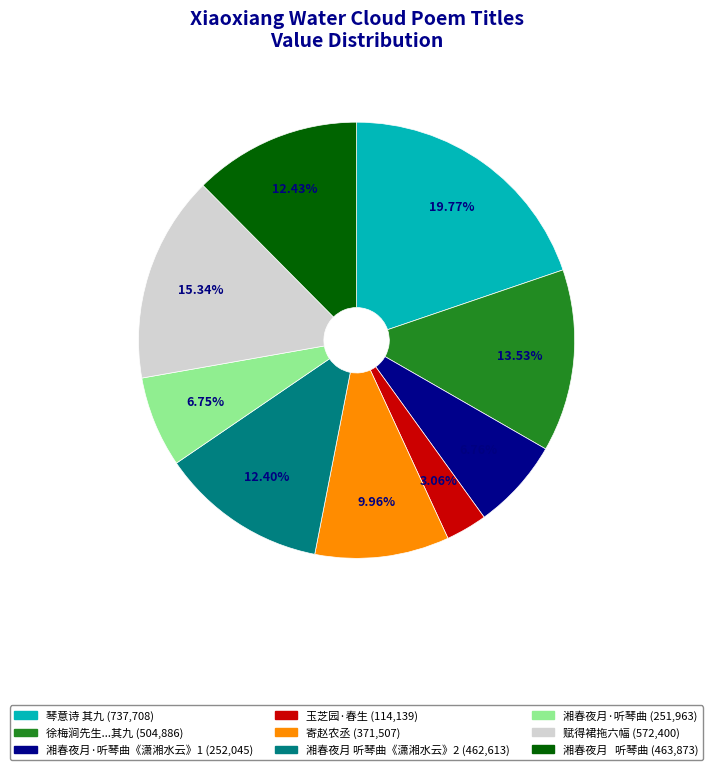

Does 湘春夜月·听琴曲 (251,963) account for over 50% of the chart?

No